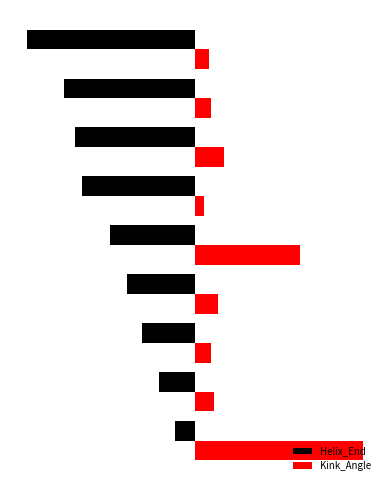

What position from the right is −100?

8